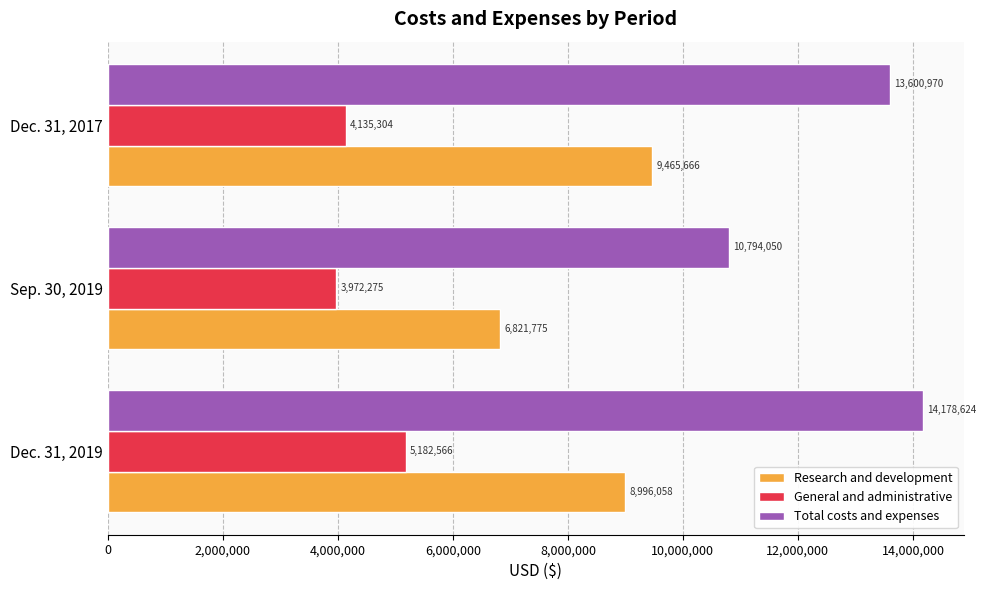

What is the sum of all Total costs and expenses values?

38573644